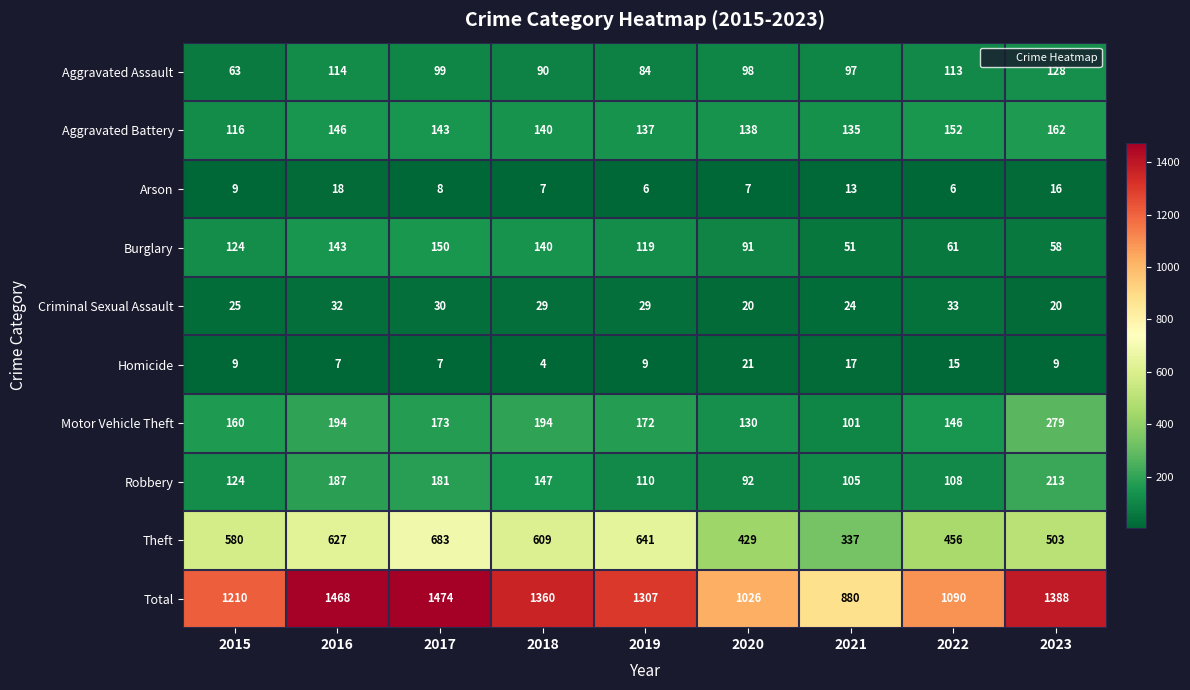

What is the difference between the Robbery values at 2022 and 2020?

16